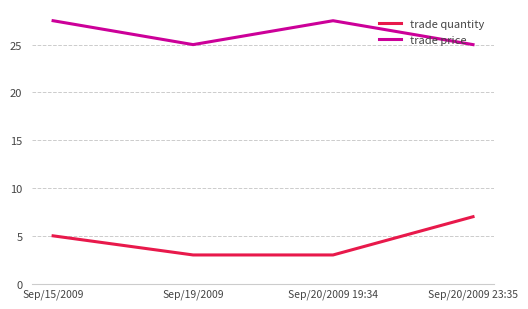

Is the value of trade price at Sep/15/2009 greater than the value of trade quantity at Sep/19/2009?

Yes